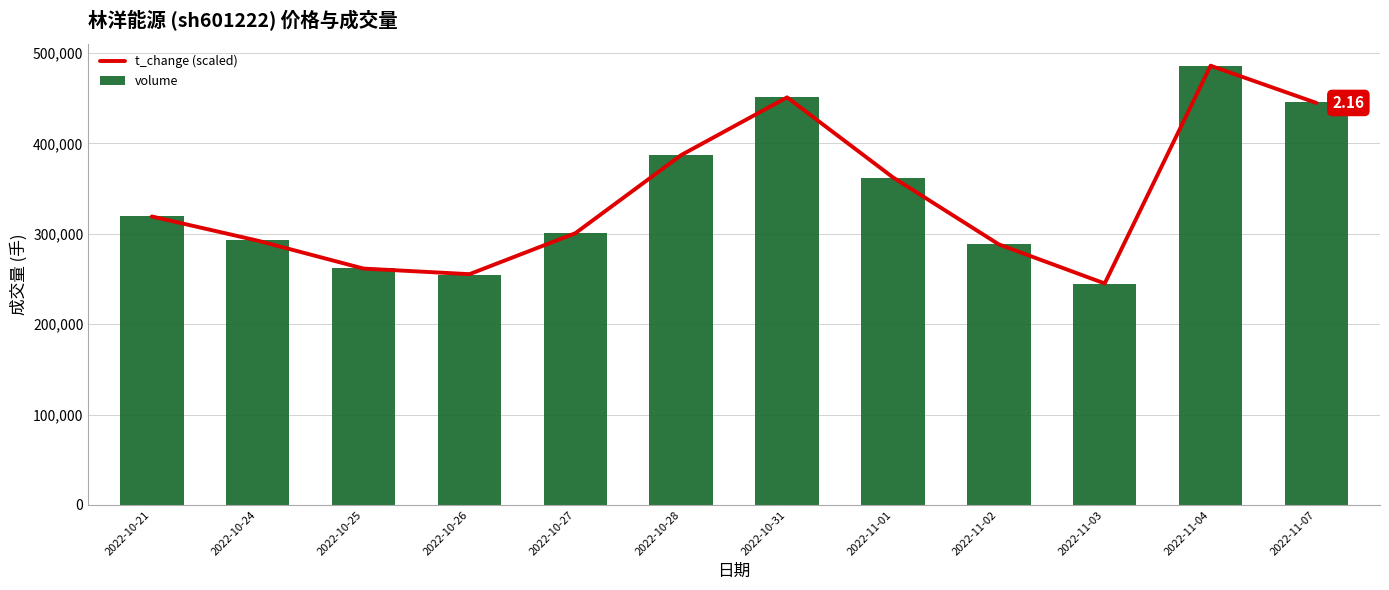

Which series has the largest total across all categories?

volume